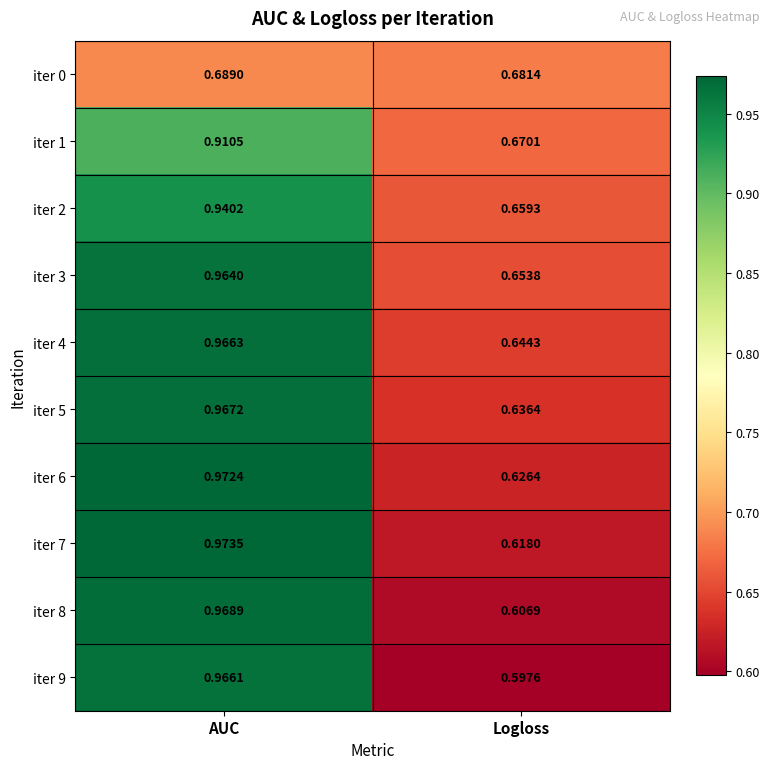

At which category is the sum across all series the highest?

AUC